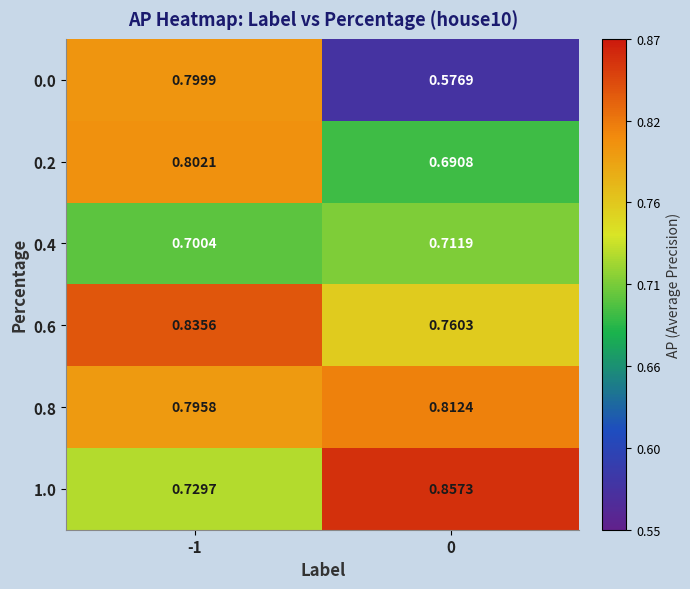

Is the value of 1.0 at 0 greater than the value of 0.2 at 0?

Yes